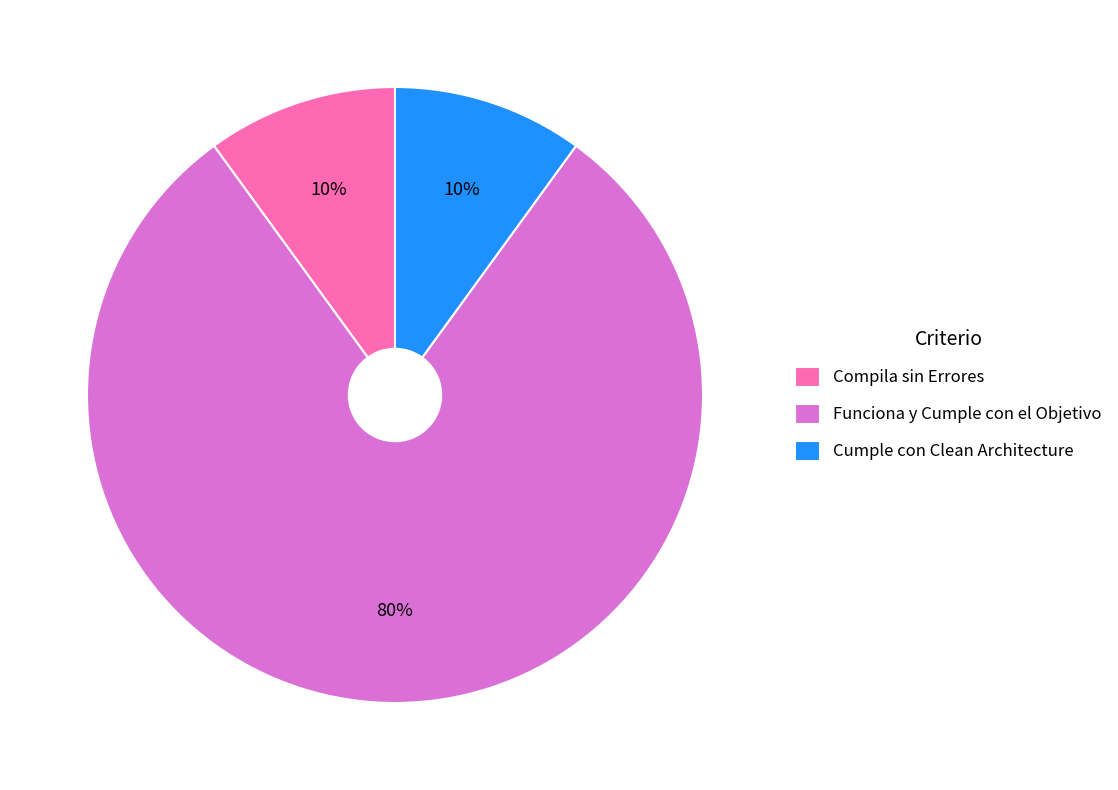

How many segments does this pie chart have?

3